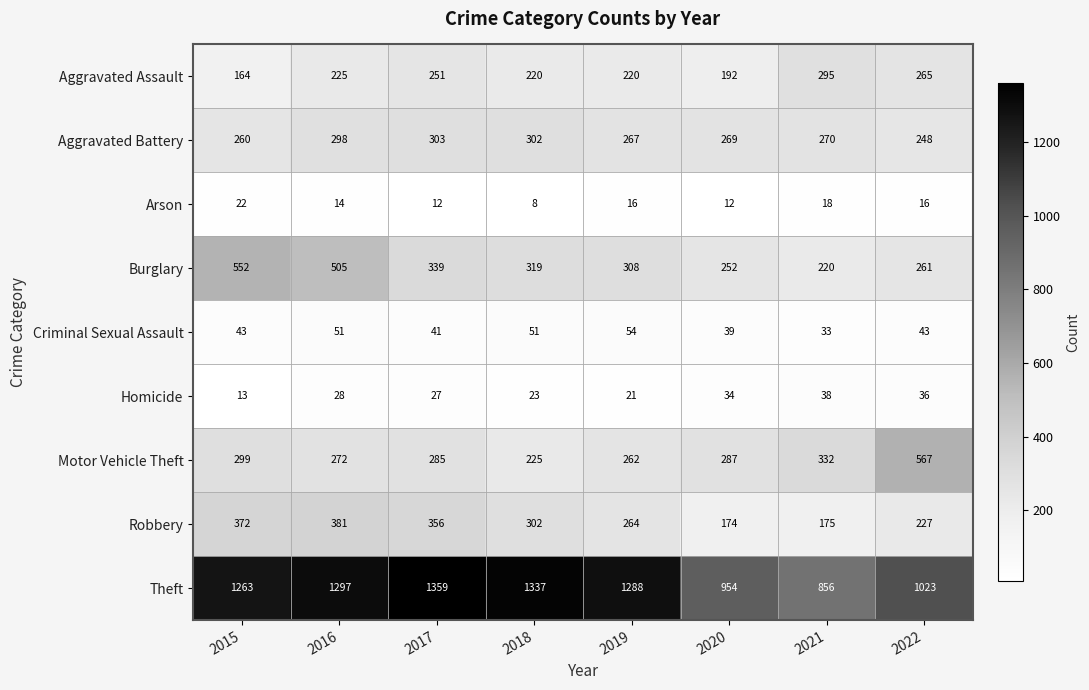

At how many categories does at least one series exceed 723?

8